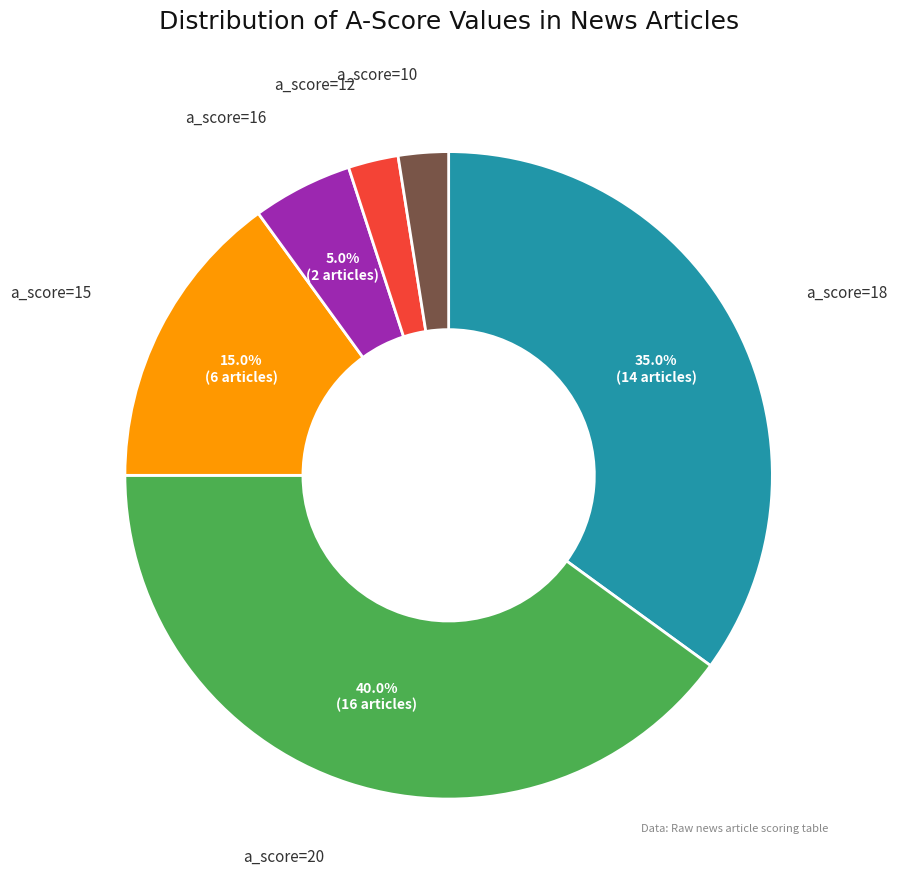

To the nearest percent, what is the average slice percentage?

17%